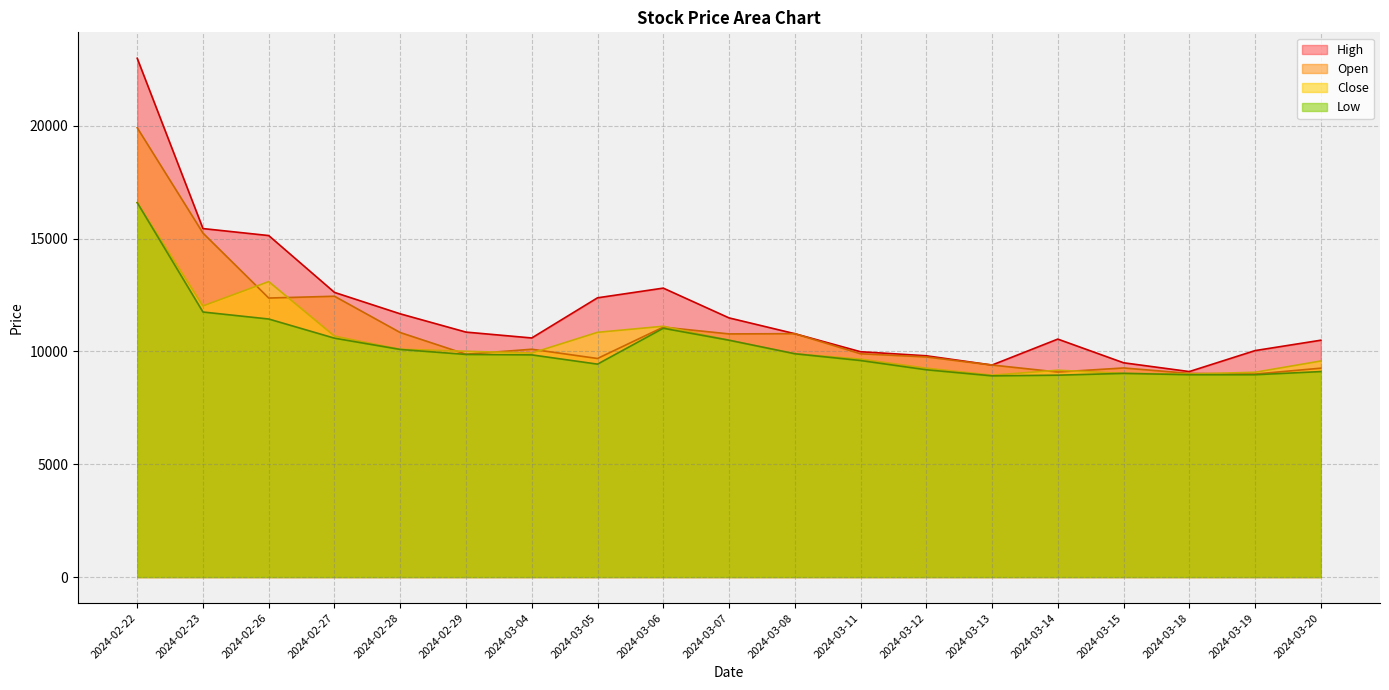

The value of Close at 2024-03-12 is 9260. True or false?

True